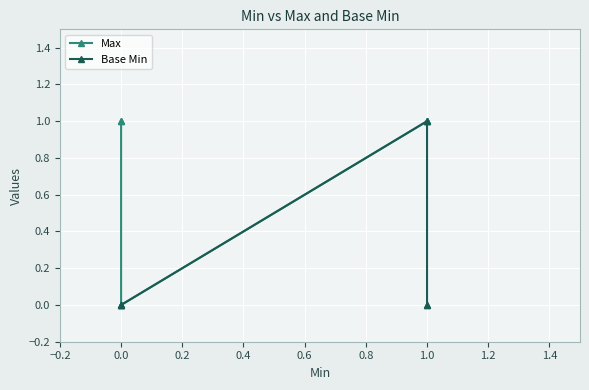

True or false: Max and Base Min cross at least once.

False